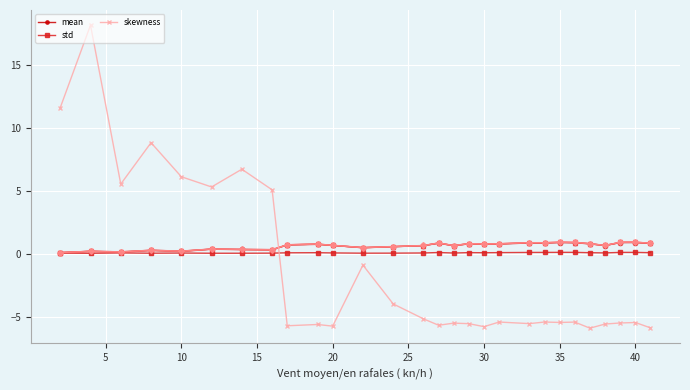

Reading right to left, what are all the values shown in this chart?

mean: 0.8	0.9	0.9	0.6	0.8	0.9	0.9	0.8	0.9	0.8	0.8	0.8	0.6	0.8	0.6	0.6	0.5	0.7	0.7	0.7	0.3	0.3	0.4	0.2	0.3	0.1	0.2	0.1
std: 0.1	0.1	0.1	0.1	0.1	0.1	0.1	0.1	0.1	0.1	0.1	0.1	0.1	0.1	0.1	0.0	0.0	0.1	0.1	0.1	0.0	0.0	0.0	0.1	0.0	0.1	0.0	0.0
skewness: -5.9	-5.5	-5.5	-5.6	-5.9	-5.4	-5.5	-5.4	-5.6	-5.4	-5.8	-5.6	-5.5	-5.7	-5.2	-4.0	-0.9	-5.8	-5.6	-5.7	5.1	6.7	5.3	6.1	8.8	5.5	18.2	11.6